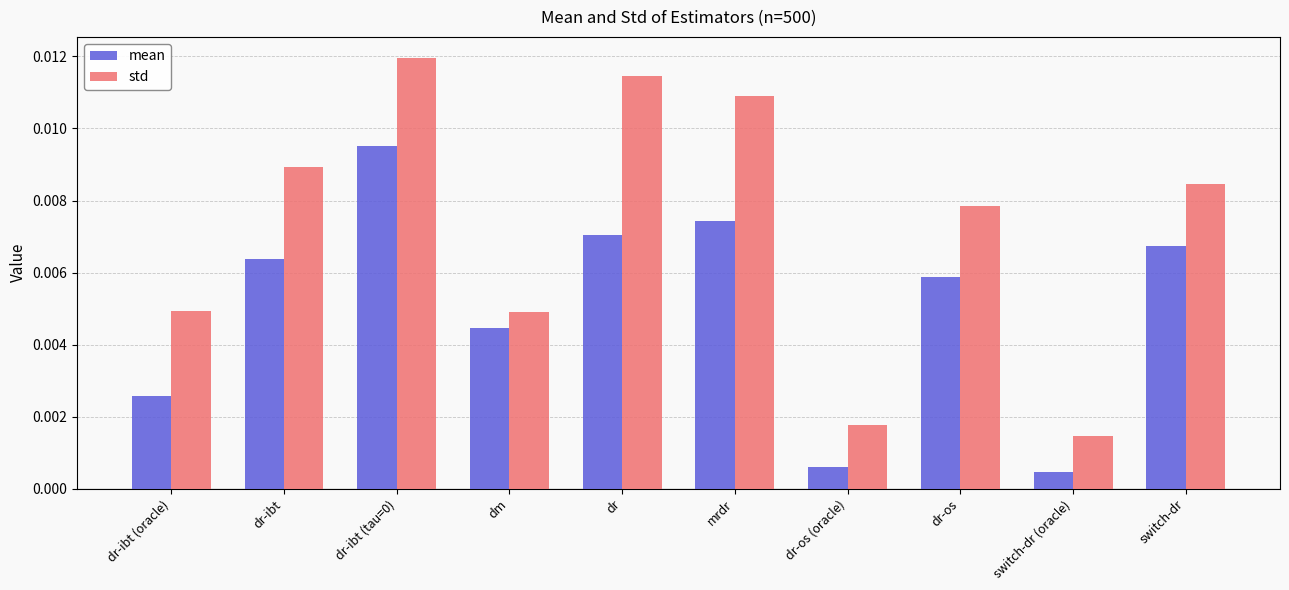

Rank the series by their average value, from highest to lowest.

std, mean